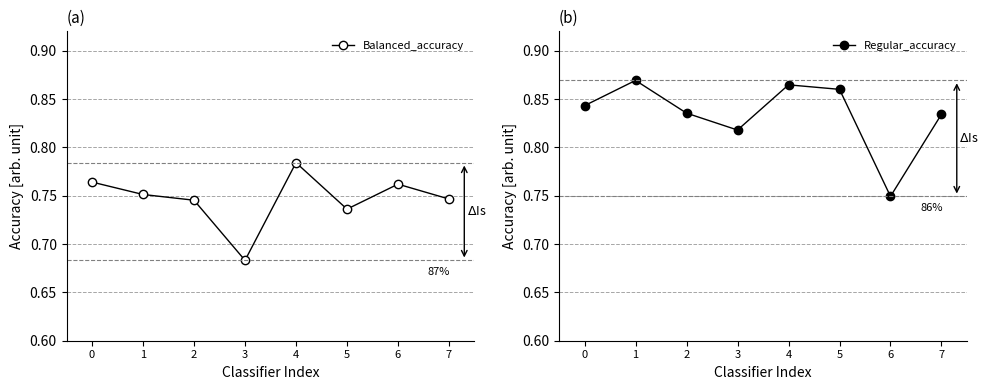

Which series has the largest total across all categories?

Regular_accuracy